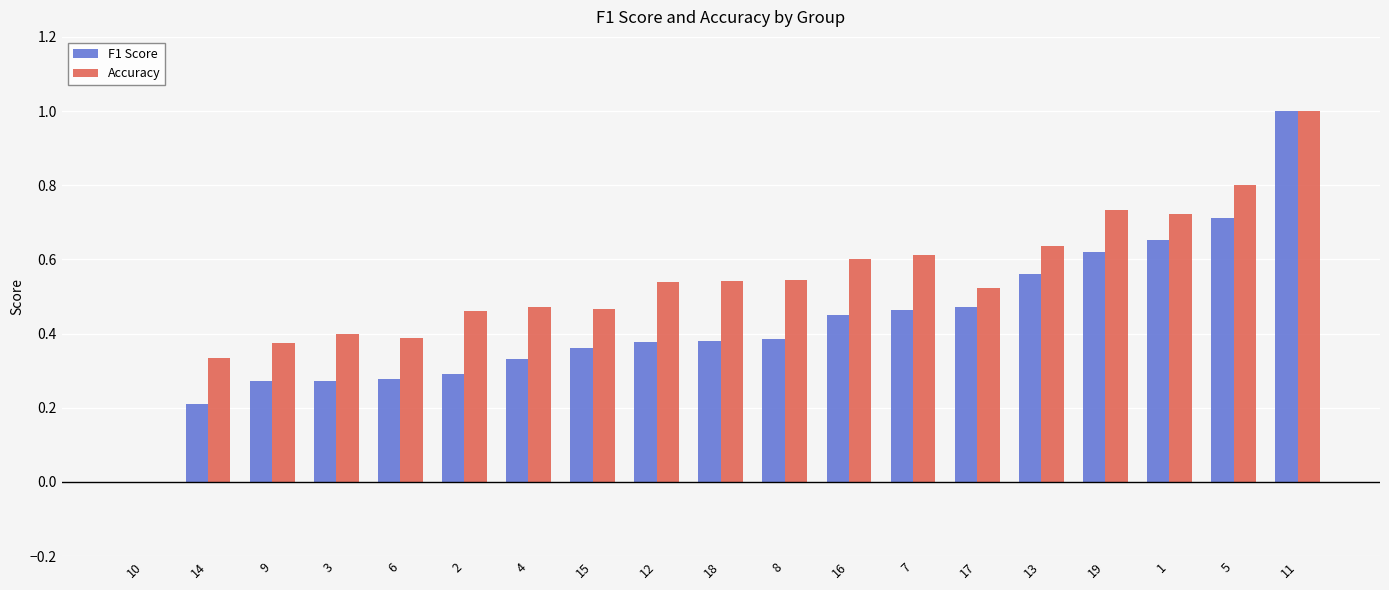

The F1 Score series shows 0.3 at 5. True or false?

False